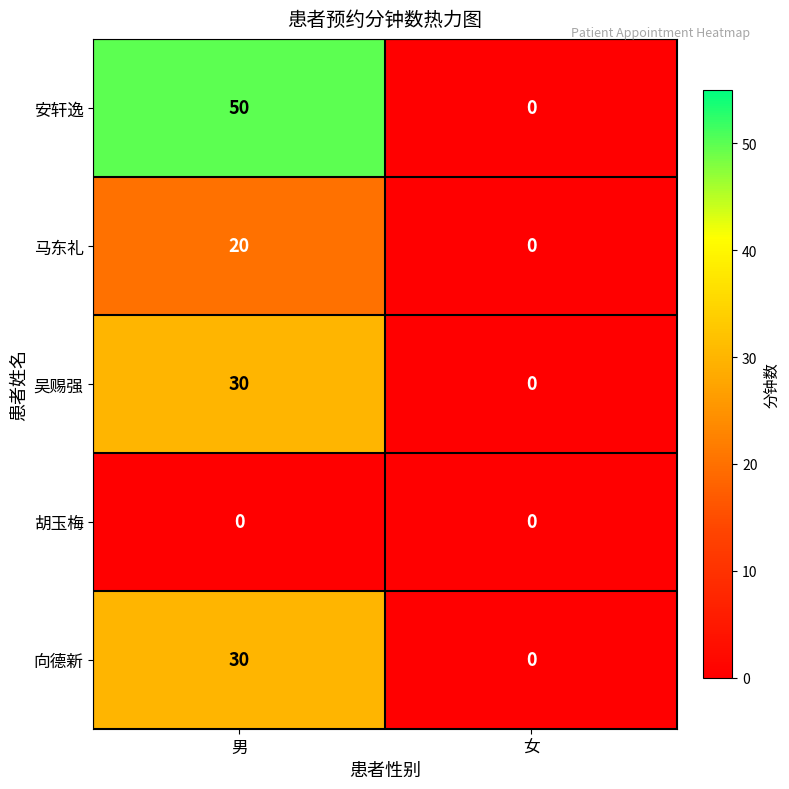

List the labels in order of 向德新 value, largest first.

男, 女